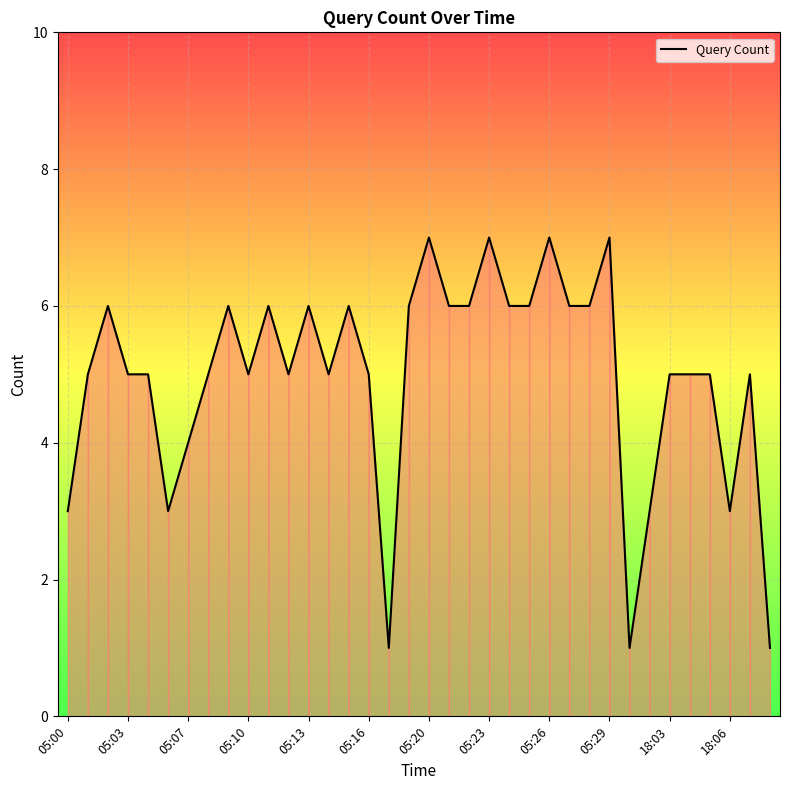

What is the greatest value displayed?

7